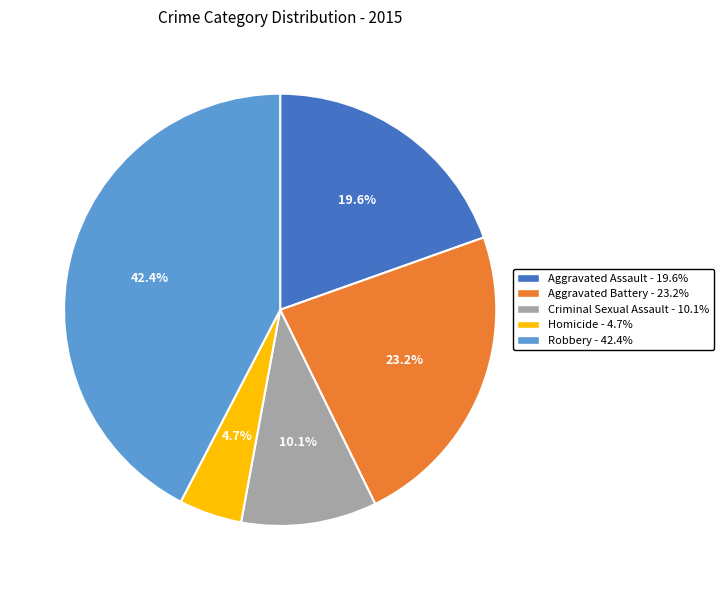

What percentage is the Homicide slice, to the nearest percent?

5%